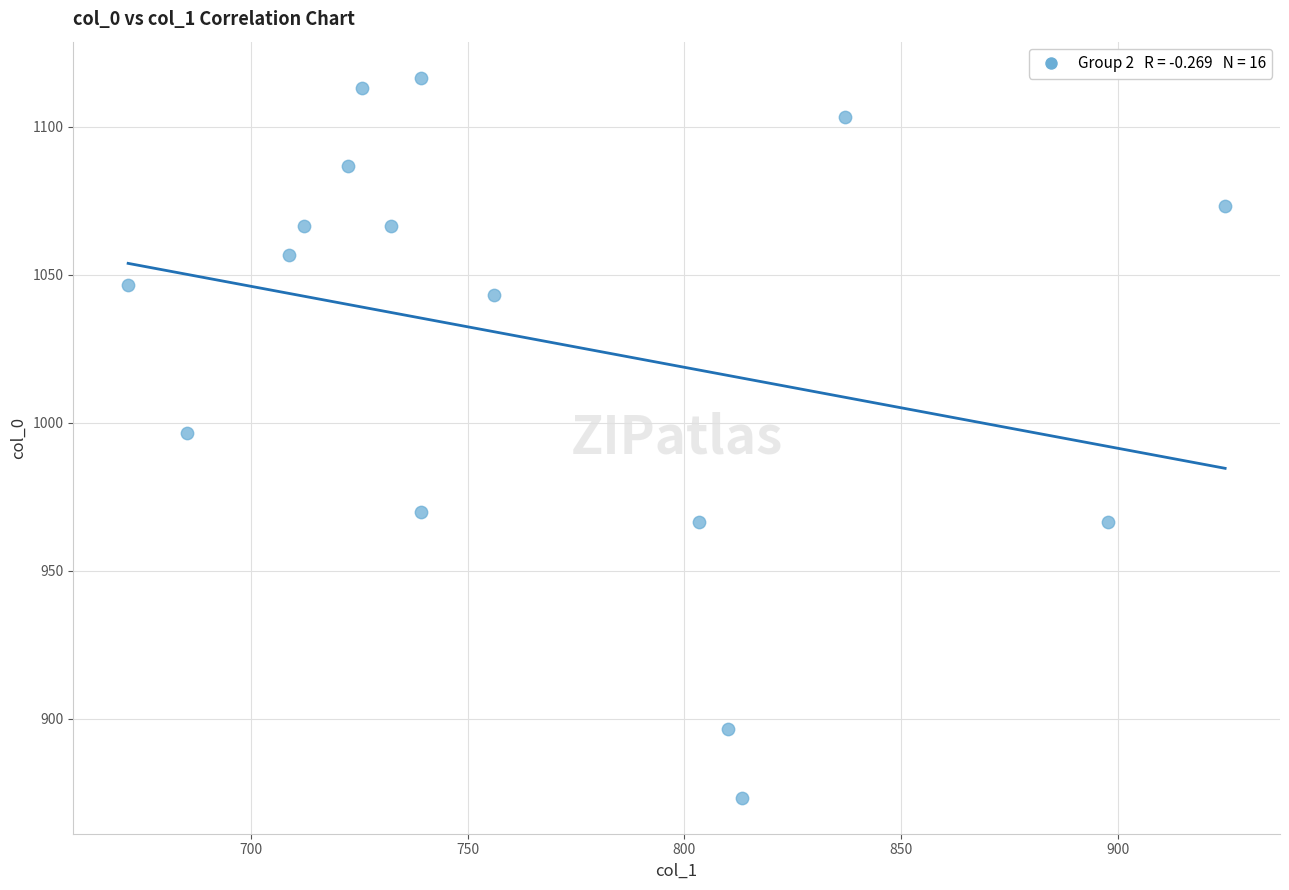

What is the range of X values (max minus min)?

253.1